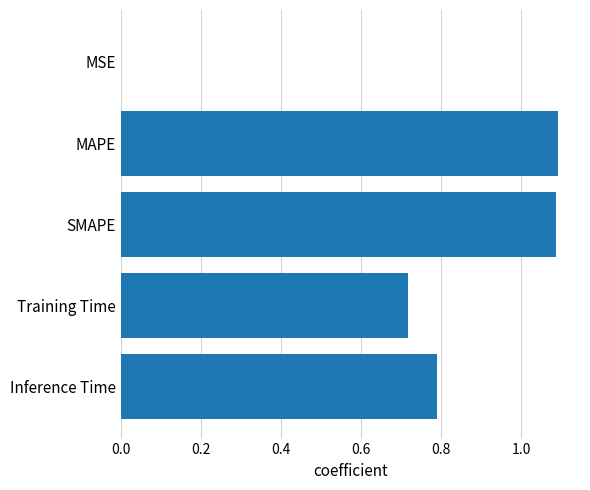

What is the sum of the values at Training Time and MAPE?

1.8